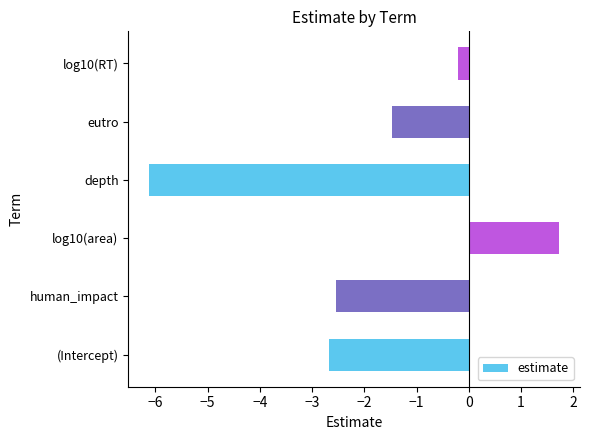

How many values are below zero?

5